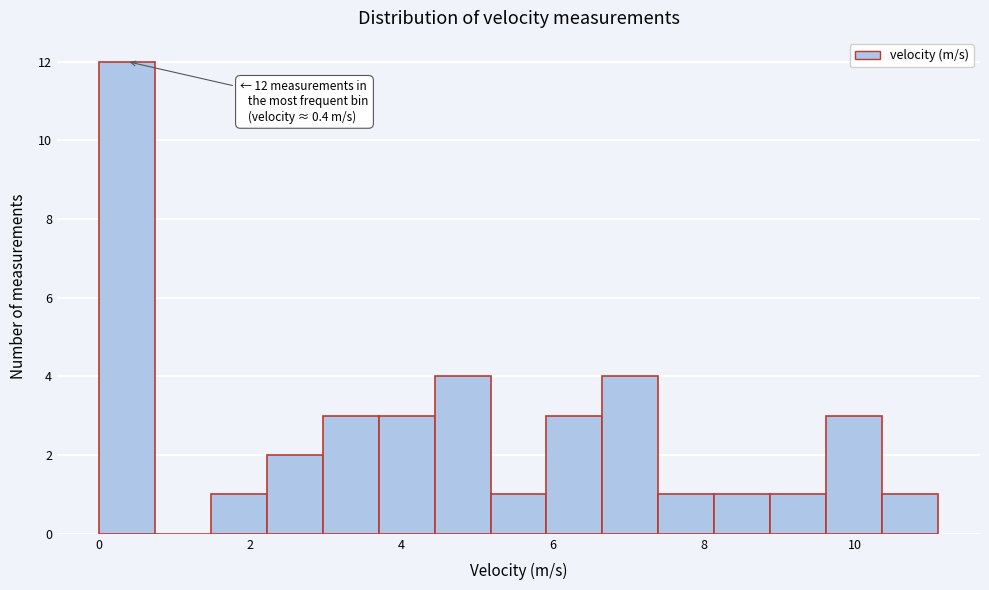

Around what value on the x-axis is the tallest bar? Give the approximate position of its centre, as read against the axis.

0.4